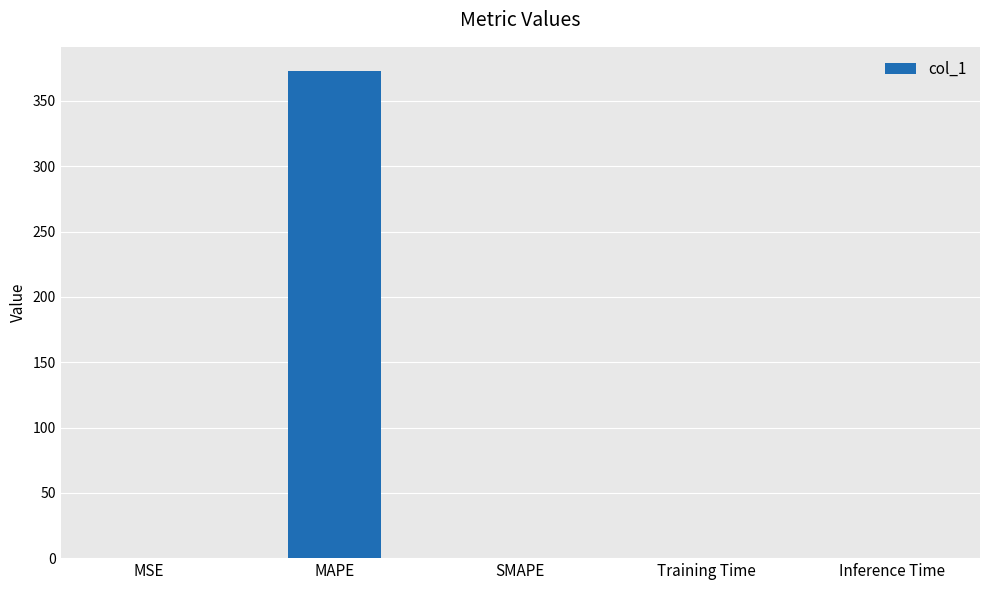

The value at Inference Time is 0.0. True or false?

True